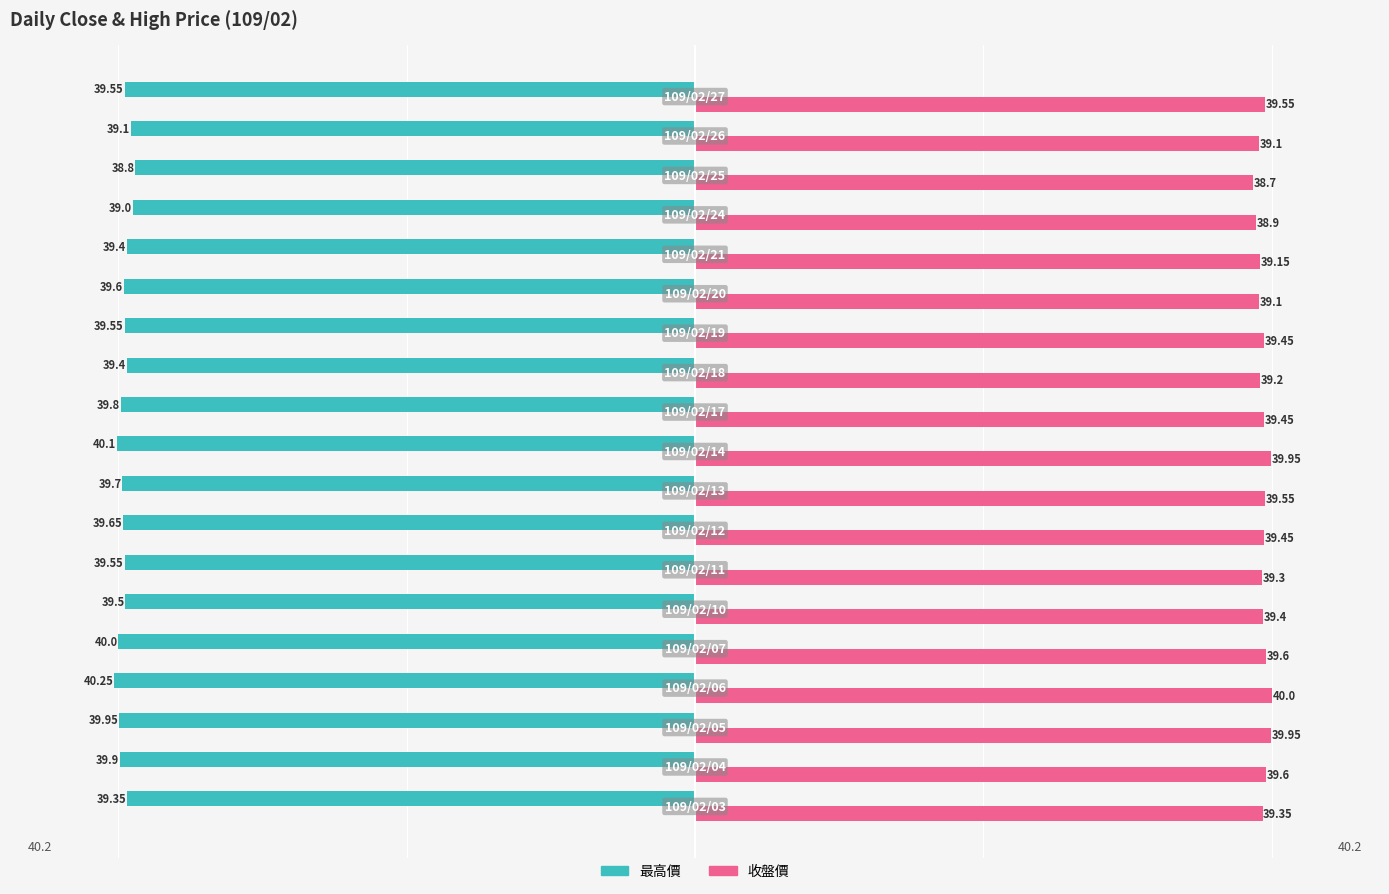

Which series has the largest range (max minus min)?

最高價